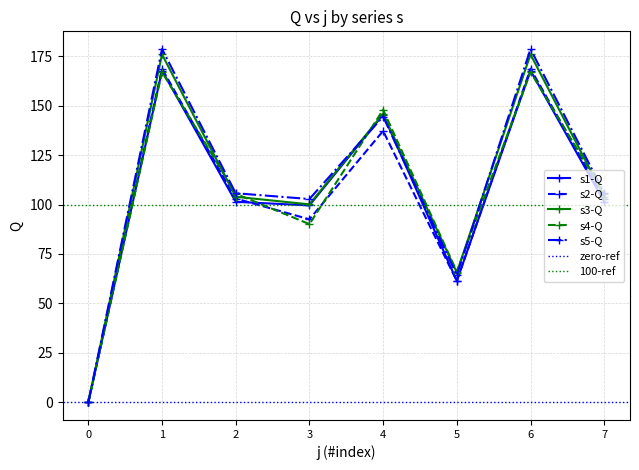

Is it true that s2 equals 103.0 at 7?

True